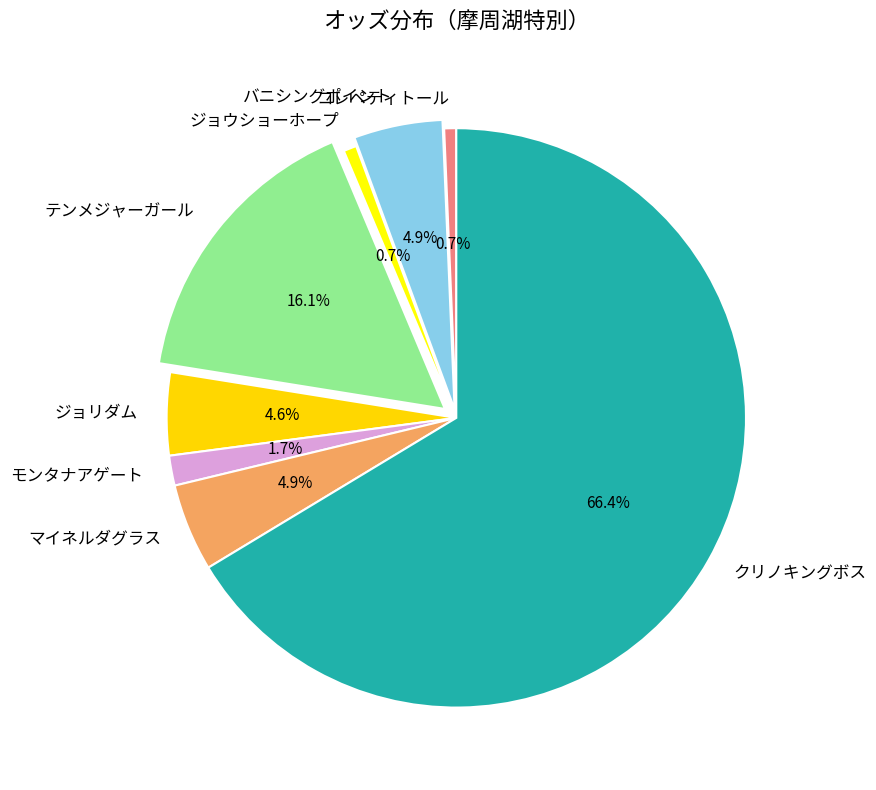

To the nearest percent, what is the average slice percentage?

12%